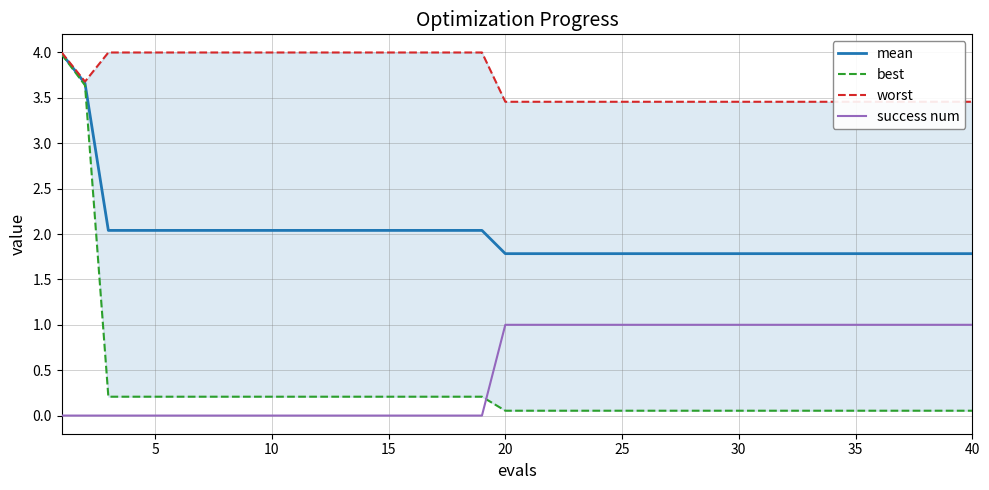

Rank the series by their maximum value, from lowest to highest.

success num, best, mean, worst